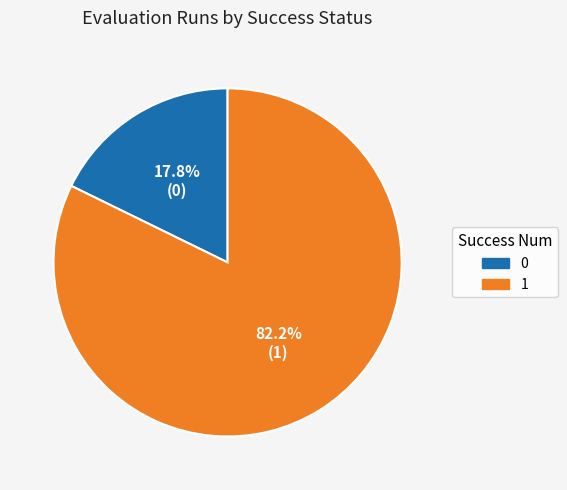

What is the ratio of the value at 1 to the value at 0?

4.6